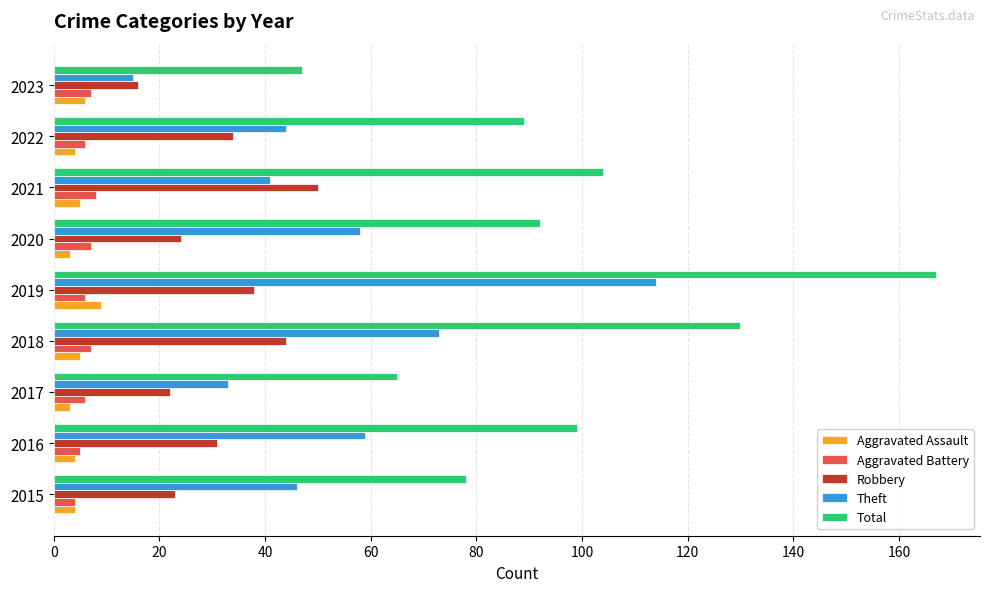

What is the average value of the Aggravated Assault series?

5